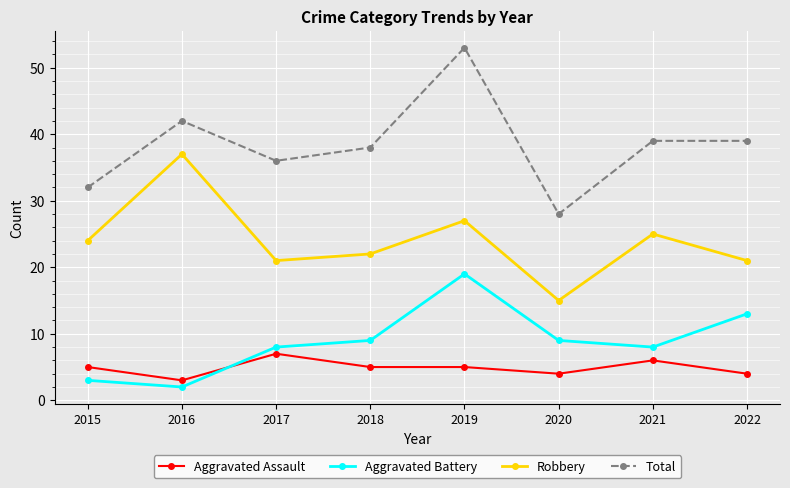

What is the total value across all series at 2015?

64